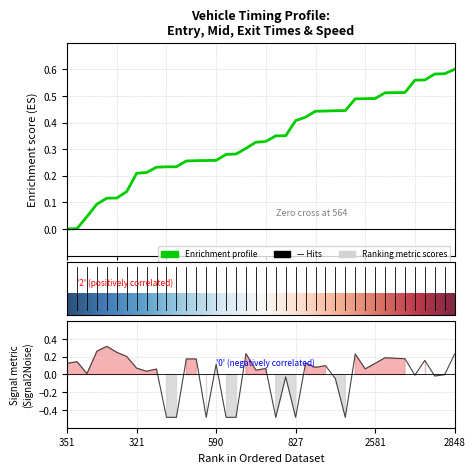

The value of entry at 29 is 0.7. True or false?

False